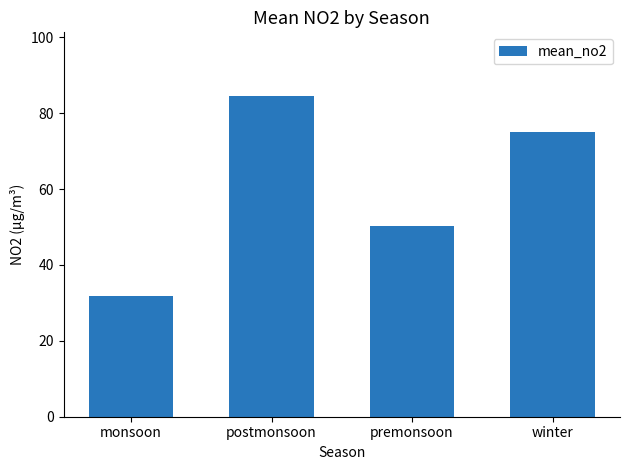

At which label does the data first exceed 74?

postmonsoon